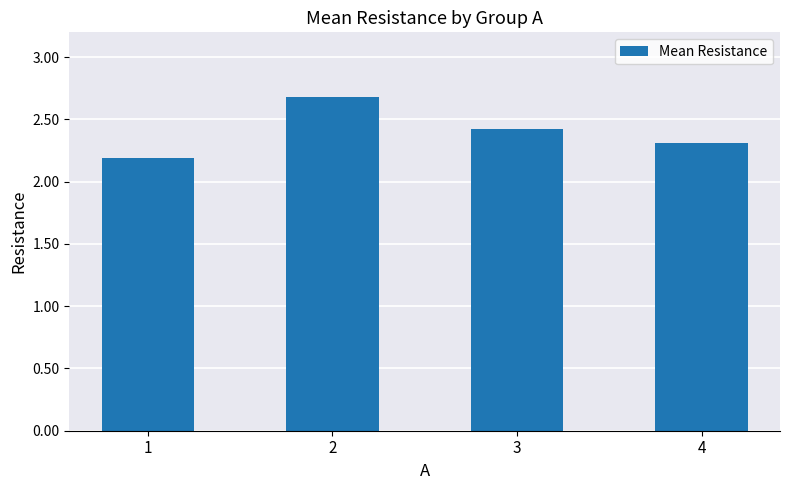

What is the sum of all values?

9.6